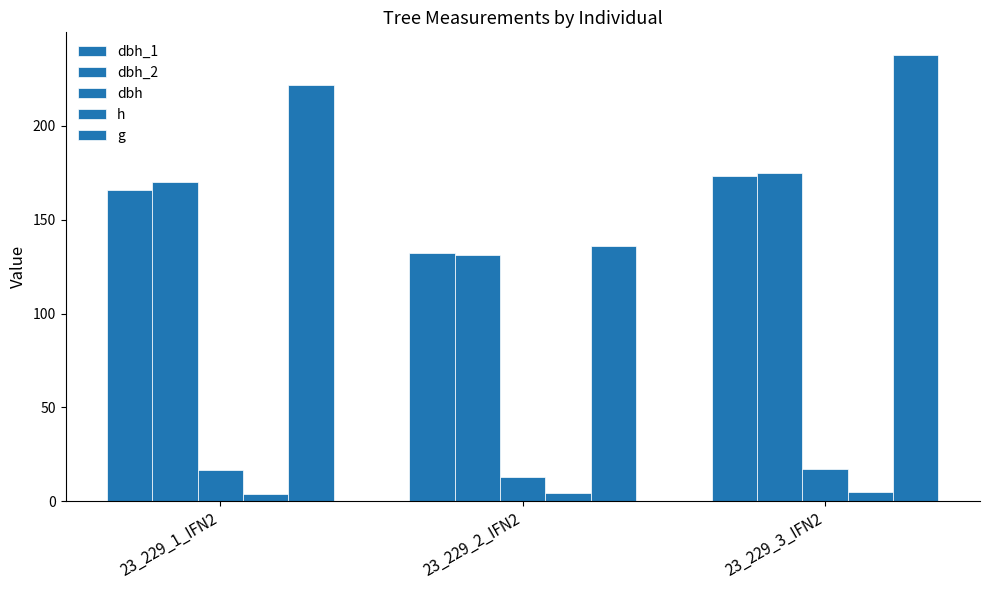

At how many categories does at least one series exceed 31?

3